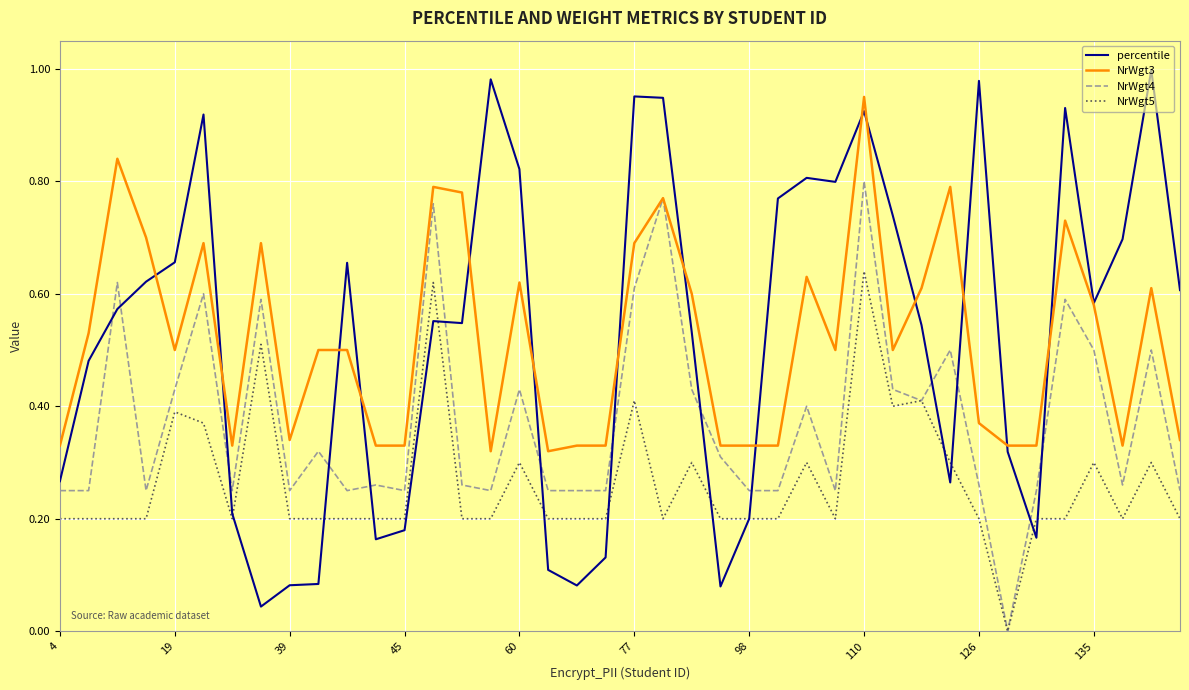

Which series has the largest range (max minus min)?

percentile